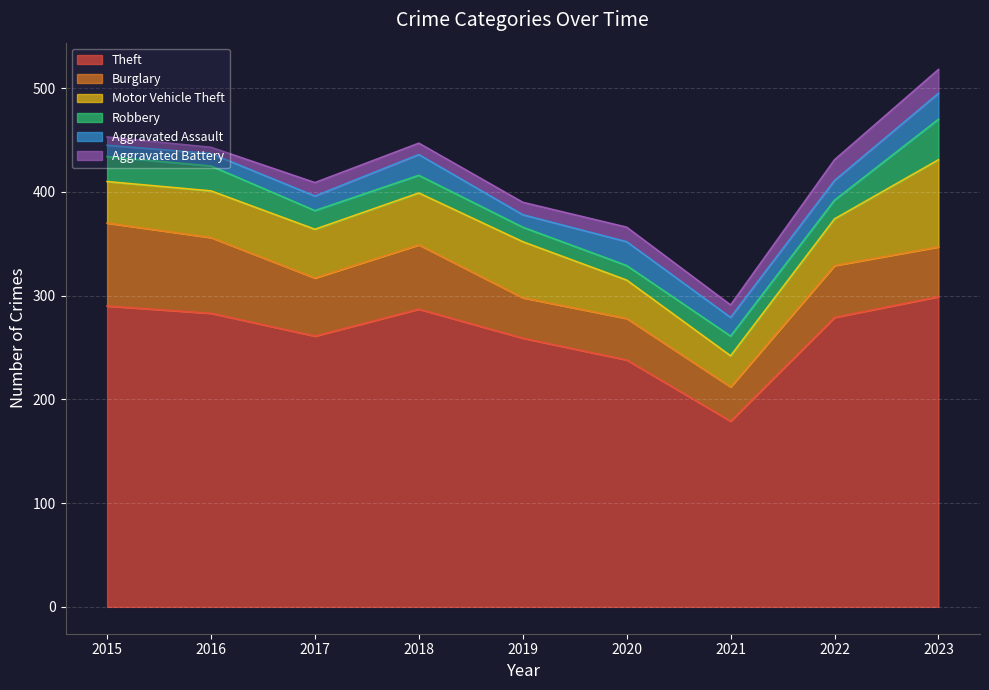

True or false: Robbery and Burglary intersect in this chart.

False